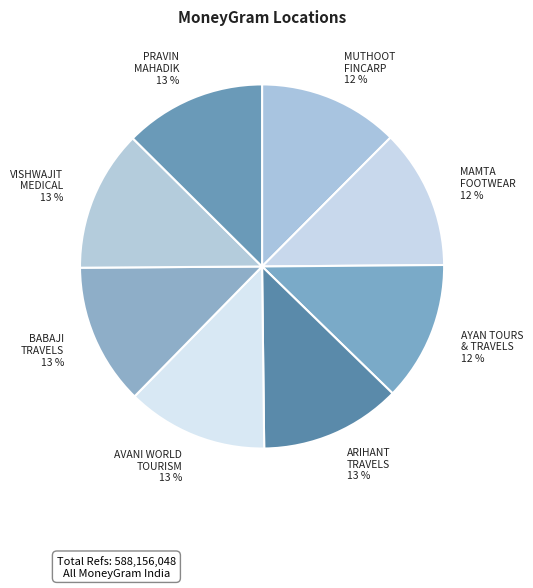

Count the number of slices in the pie.

8